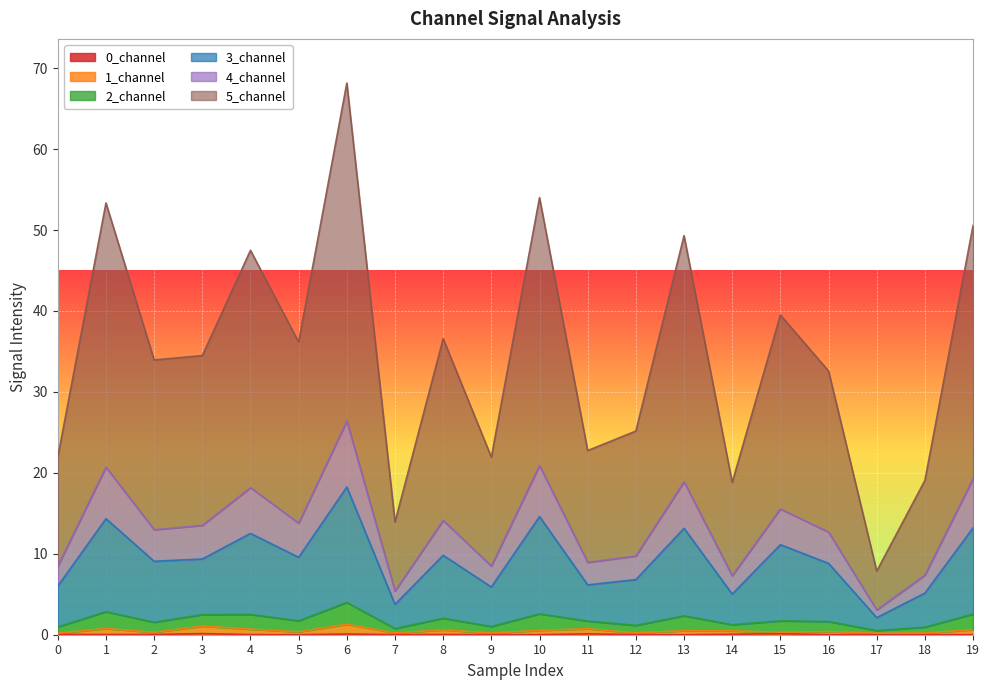

What is the value of the 1_channel point at the 5th from the left?

0.7